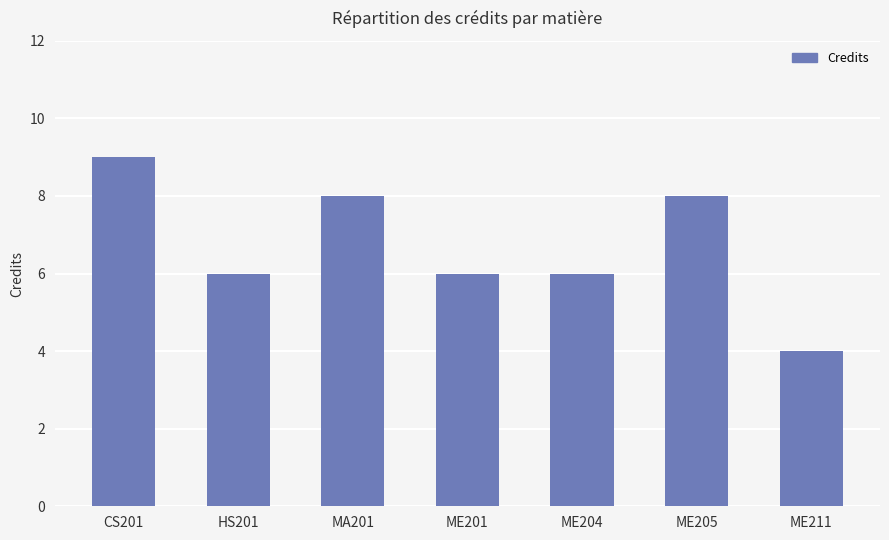

What is the greatest value displayed?

9